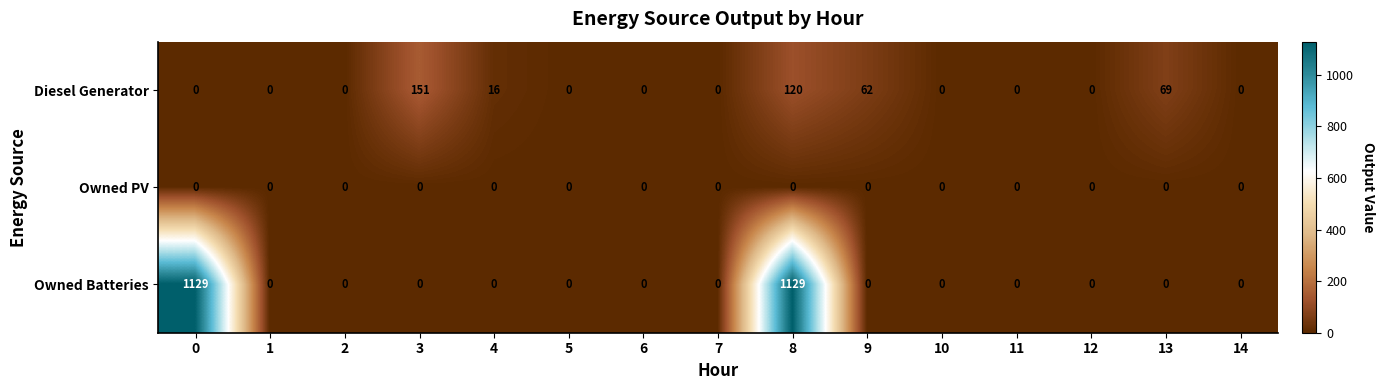

The value of Diesel Generator at 1 is 99. True or false?

False